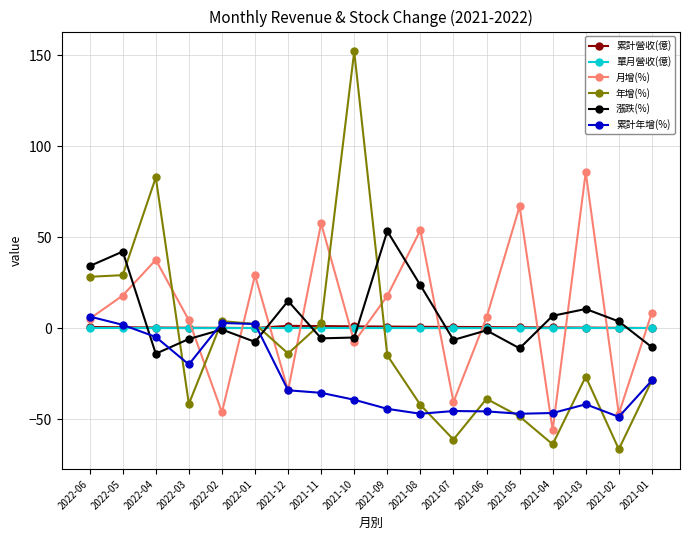

The 單月營收(億) series shows 0.1 at 2021-08. True or false?

True